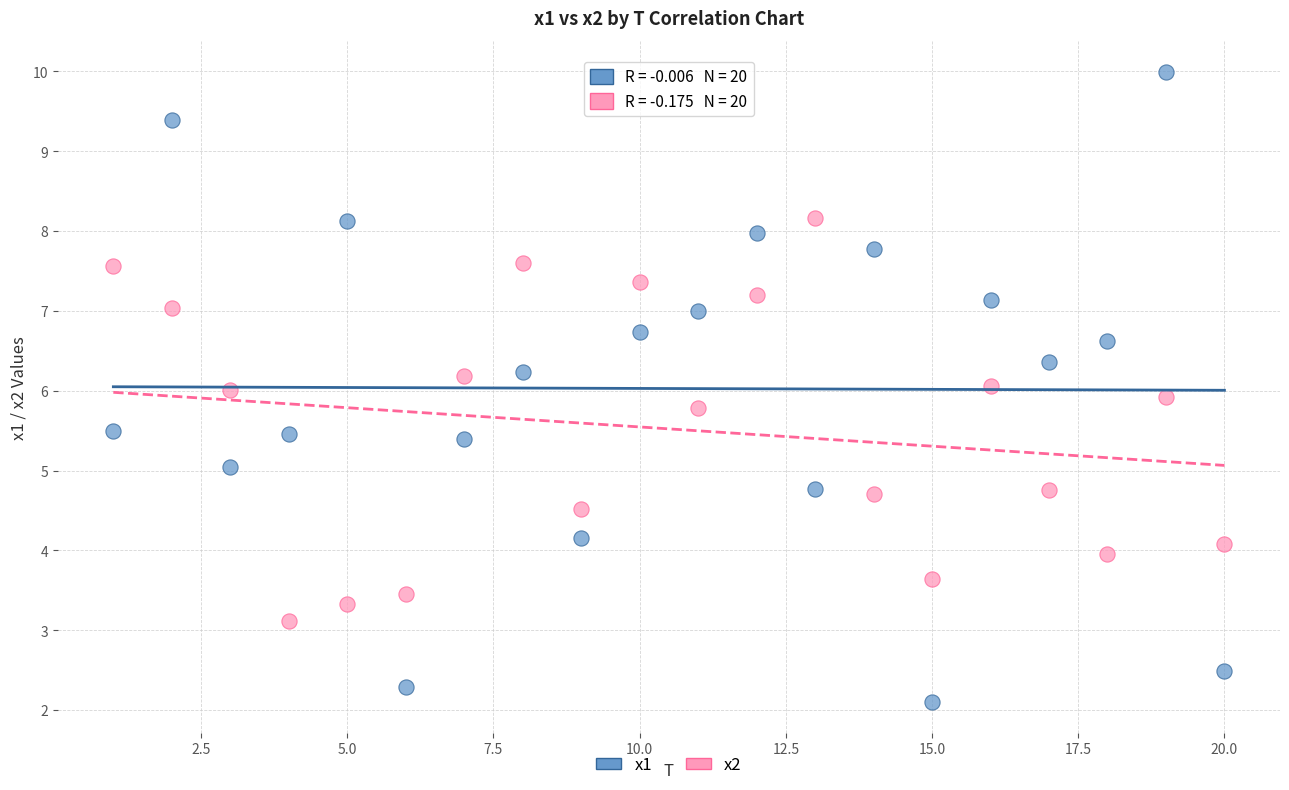

Which series contains the highest Y value?

x1